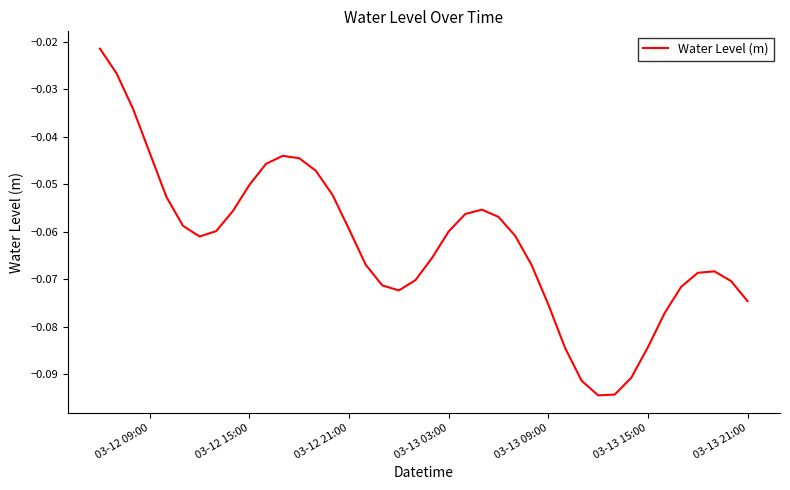

How many points are lower than both their immediate neighbors (excluding endpoints)?

3